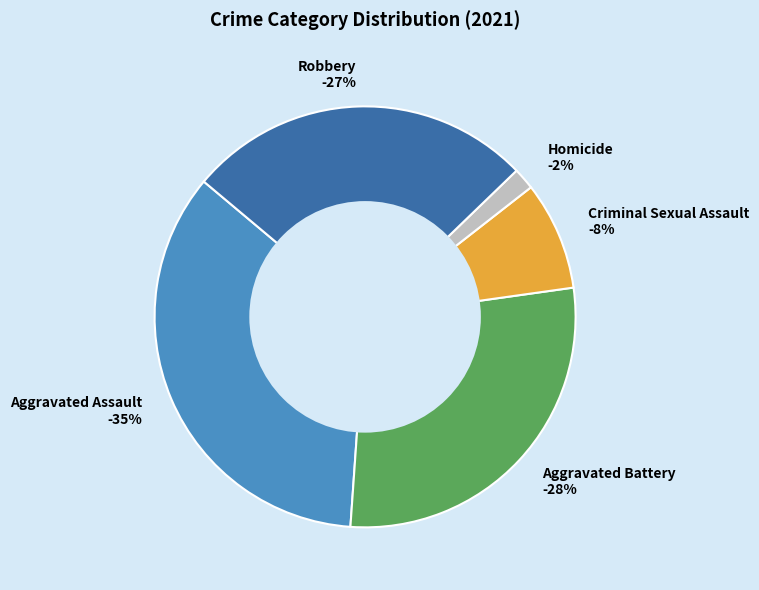

Is it true that Homicide is 2% of the pie?

True